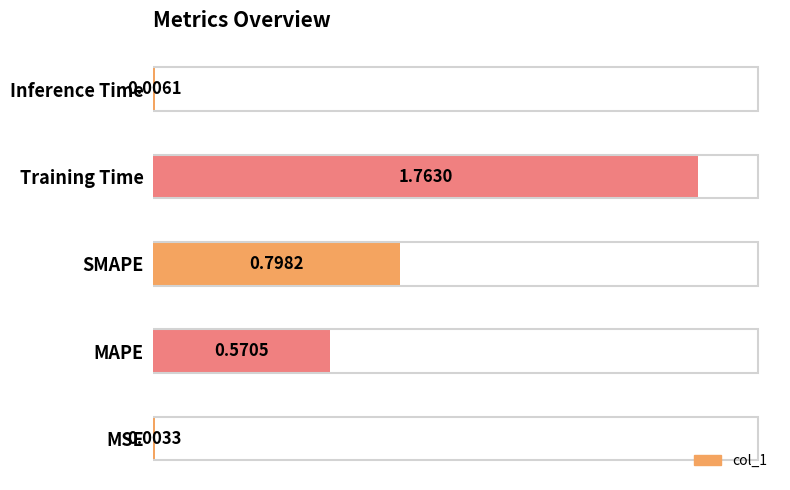

Which category has the highest value across all series?

Training Time